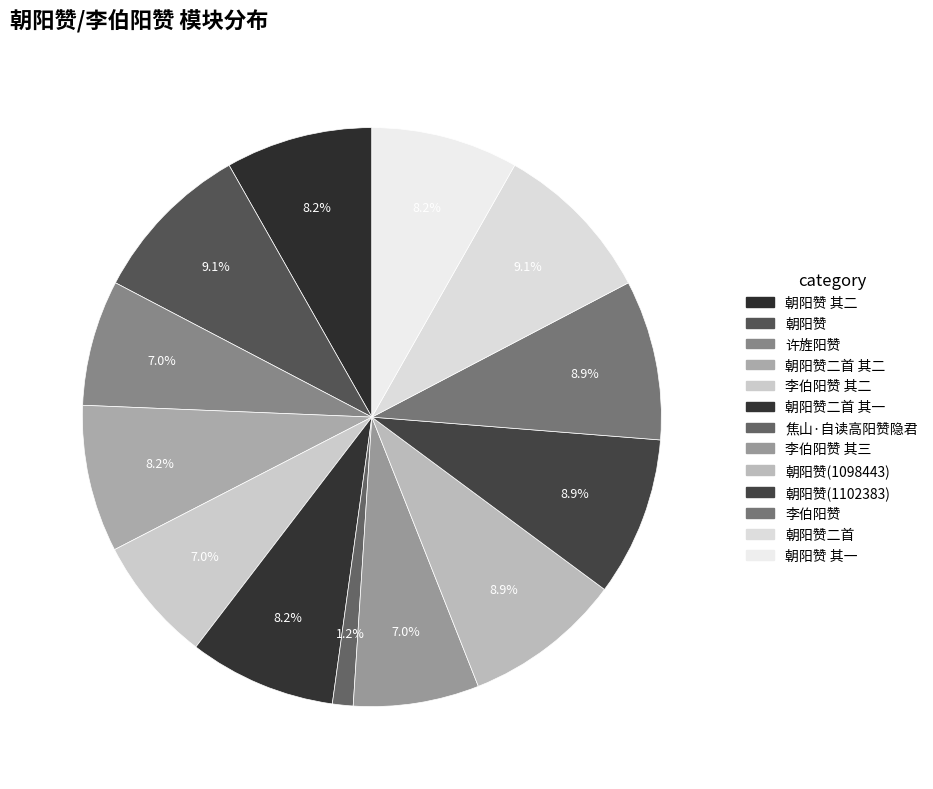

Which category has the biggest portion of the pie?

朝阳赞二首